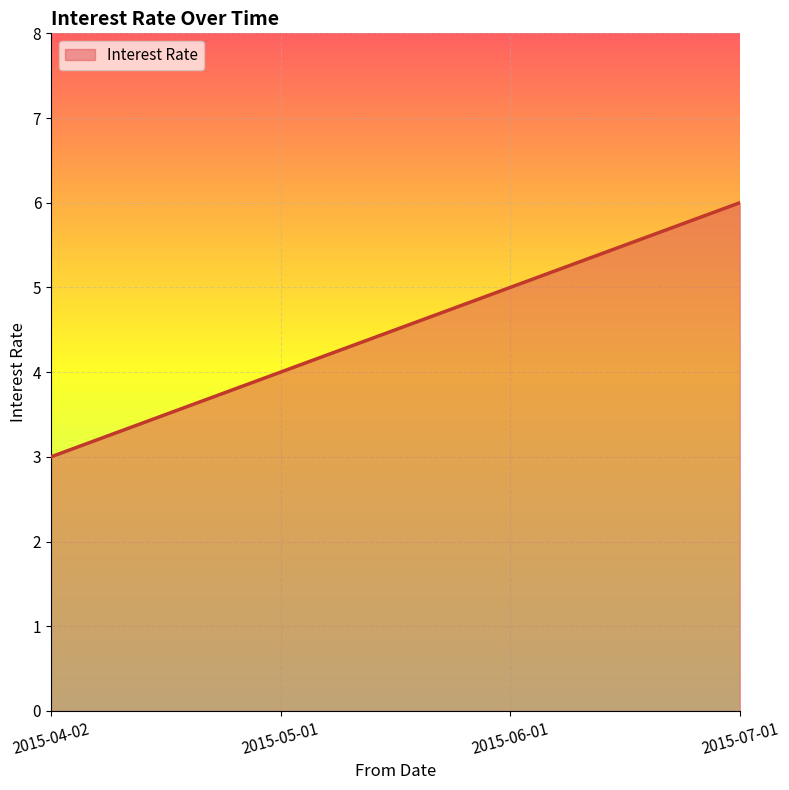

How many series are shown in this chart?

1